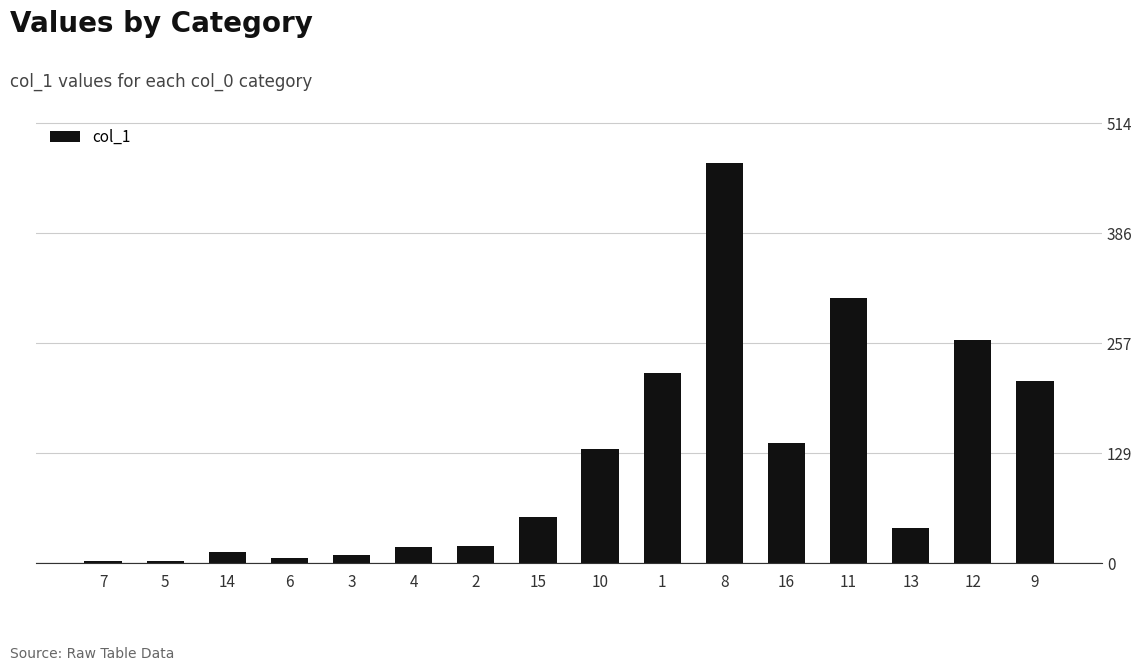

The chart shows a value of 36.2 at 15. True or false?

False